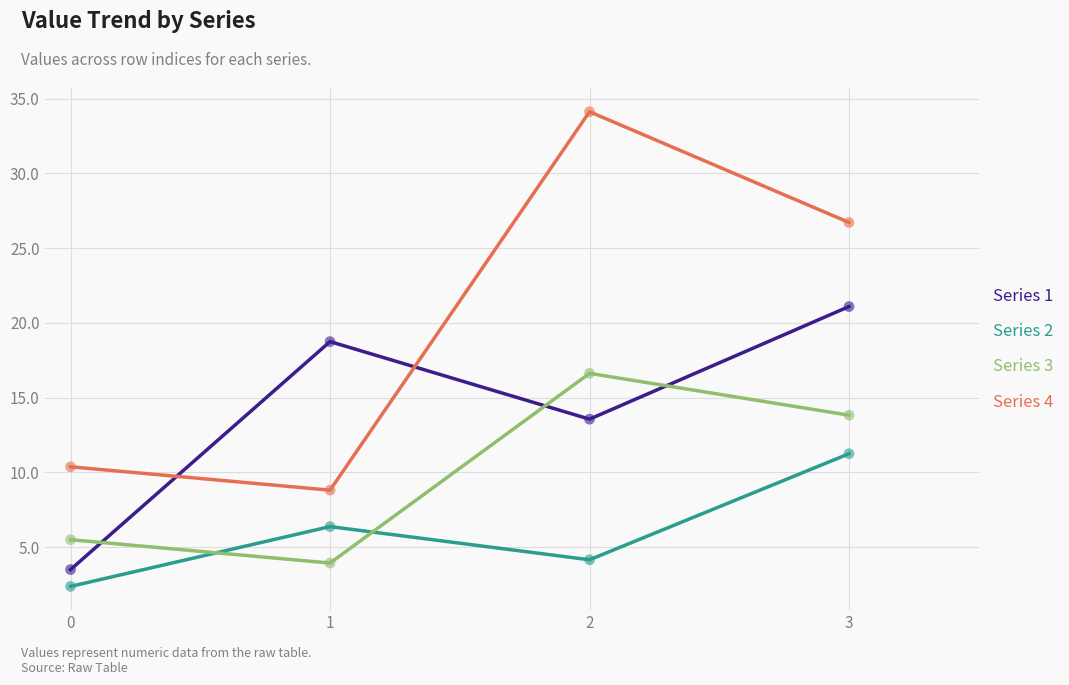

What are all the series names shown in the legend?

Series 1, Series 2, Series 3, Series 4